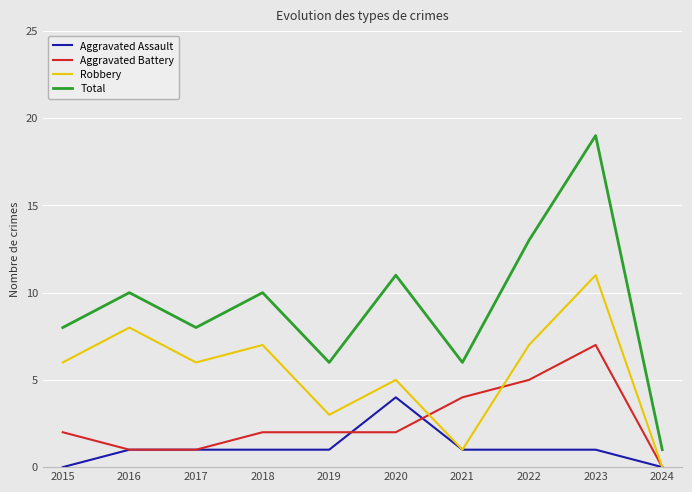

Reading right to left, list all the values displayed in this chart.

Aggravated Assault: 2024=0	2023=1	2022=1	2021=1	2020=4	2019=1	2018=1	2017=1	2016=1	2015=0
Aggravated Battery: 2024=0	2023=7	2022=5	2021=4	2020=2	2019=2	2018=2	2017=1	2016=1	2015=2
Robbery: 2024=0	2023=11	2022=7	2021=1	2020=5	2019=3	2018=7	2017=6	2016=8	2015=6
Total: 2024=1	2023=19	2022=13	2021=6	2020=11	2019=6	2018=10	2017=8	2016=10	2015=8